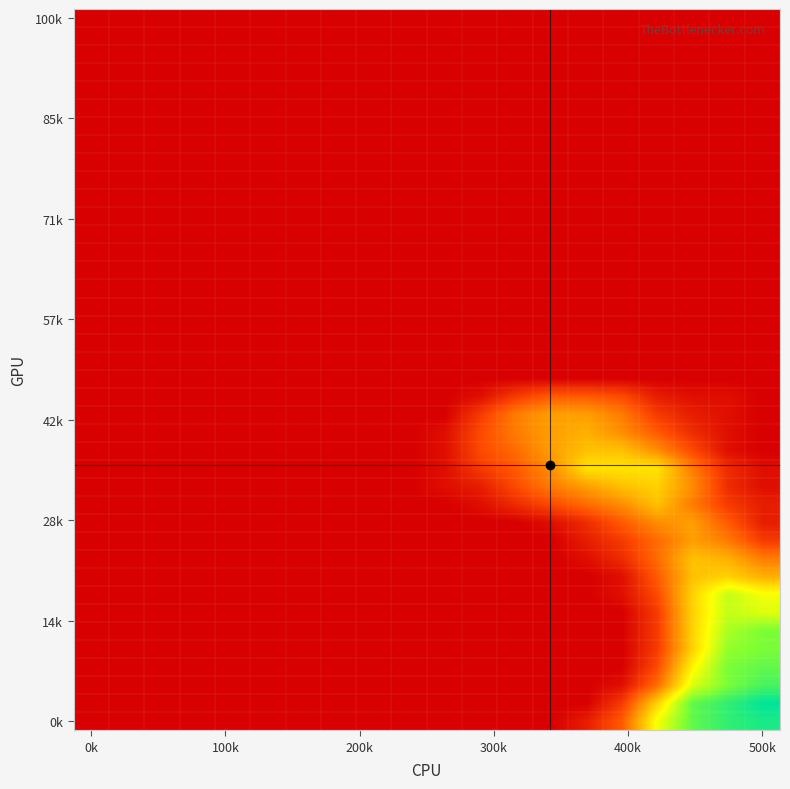

Which category has the lowest value across all series?

0k